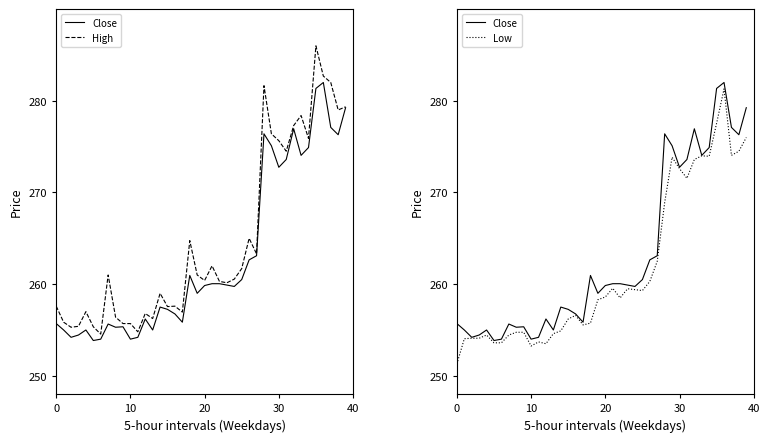

What is the highest value of the Close series?

282.0